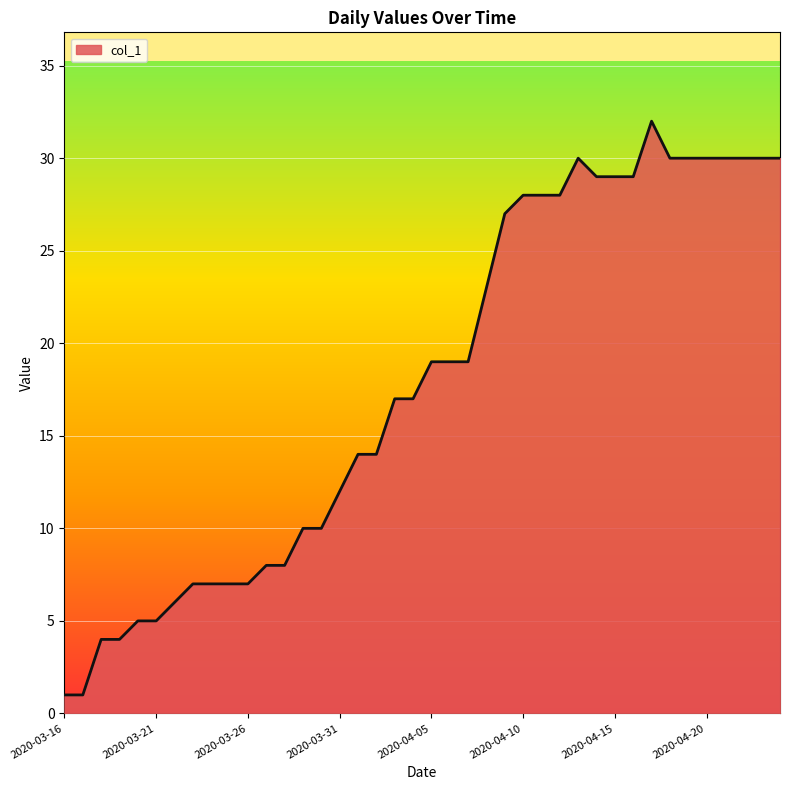

What is the maximum value shown in the chart?

32